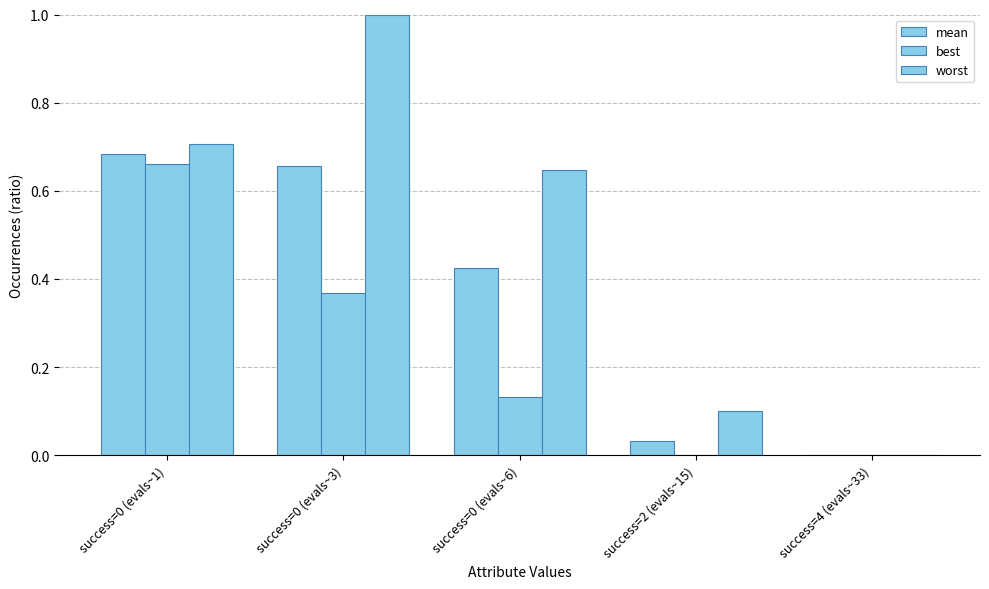

Does the chart contain stacked bars?

No